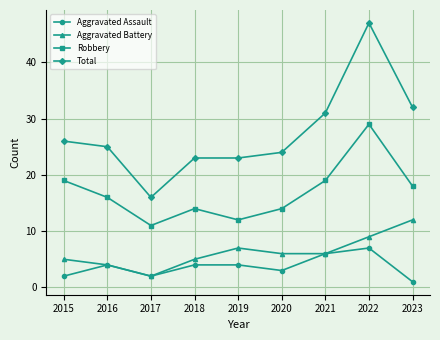

Reading left to right, list all the values displayed in this chart.

Aggravated Assault: 2015=2	2016=4	2017=2	2018=4	2019=4	2020=3	2021=6	2022=7	2023=1
Aggravated Battery: 2015=5	2016=4	2017=2	2018=5	2019=7	2020=6	2021=6	2022=9	2023=12
Robbery: 2015=19	2016=16	2017=11	2018=14	2019=12	2020=14	2021=19	2022=29	2023=18
Total: 2015=26	2016=25	2017=16	2018=23	2019=23	2020=24	2021=31	2022=47	2023=32